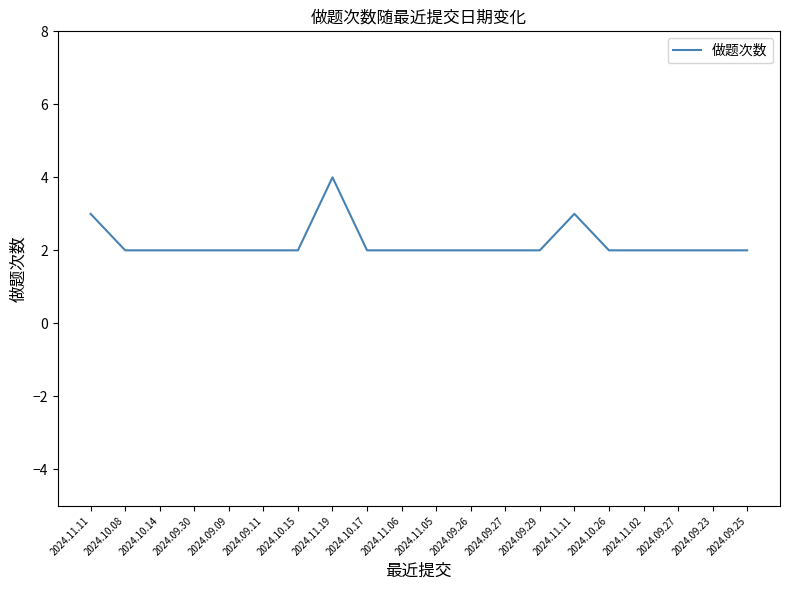

Does the chart have visible grid lines?

No